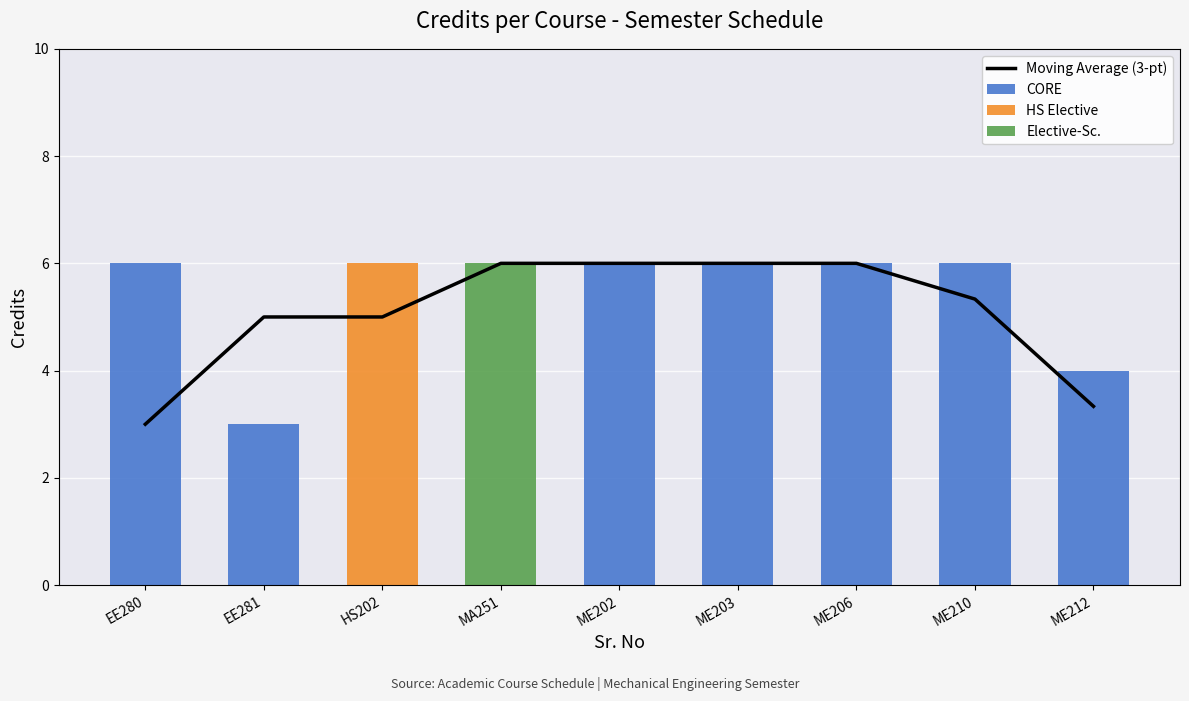

List the labels in order of HS Elective value, smallest first.

EE280, EE281, MA251, ME202, ME203, ME206, ME210, ME212, HS202